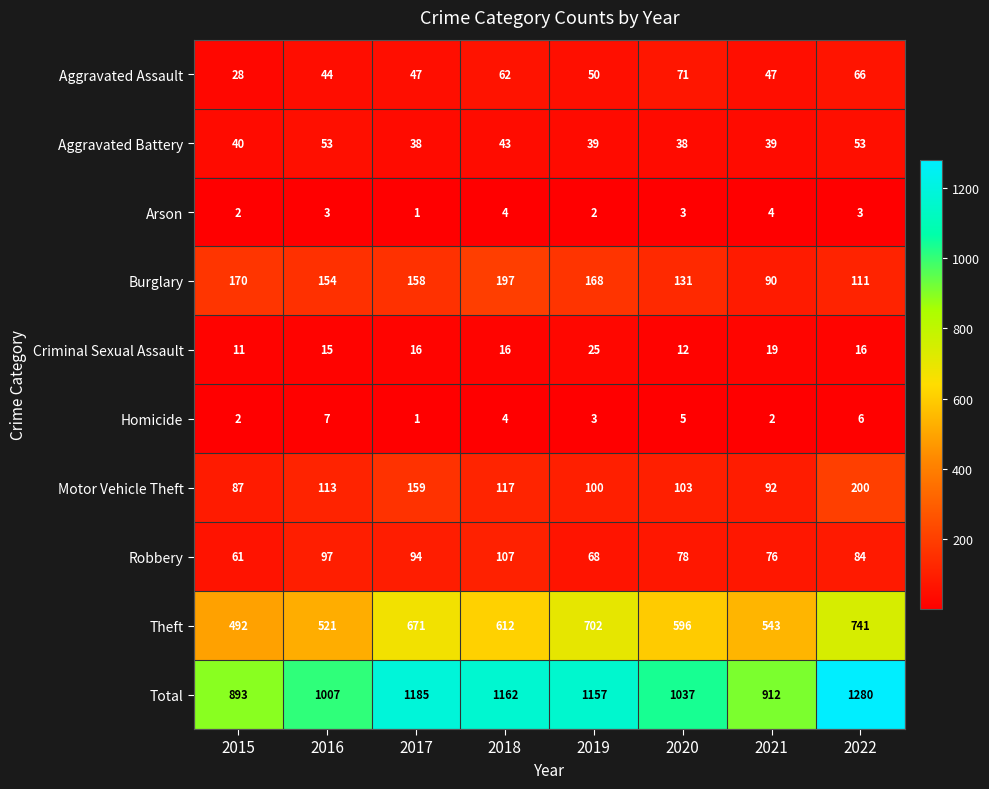

What is the difference between the second highest and minimum values in the Theft series?

210